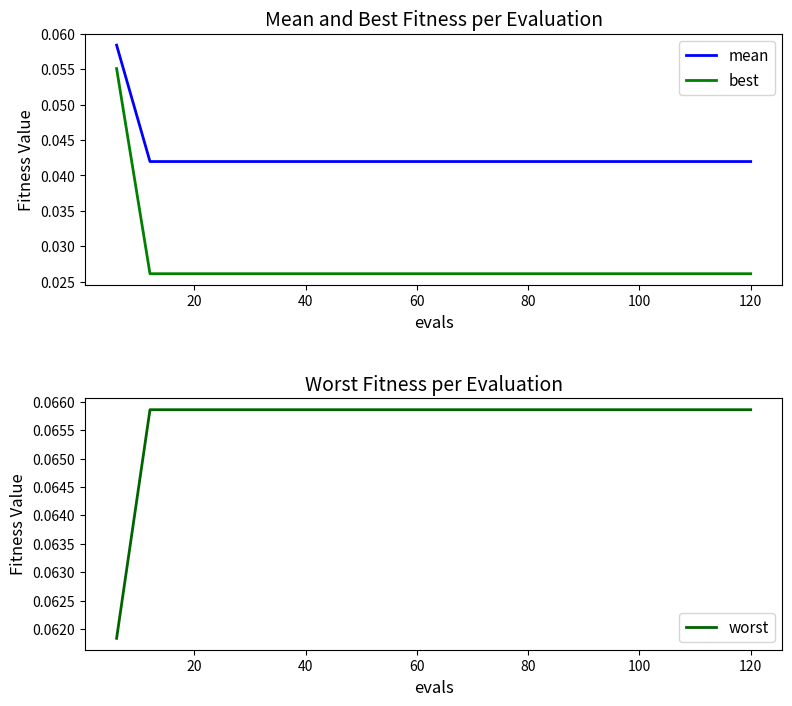

What is the label of the 7th point from the left?

120